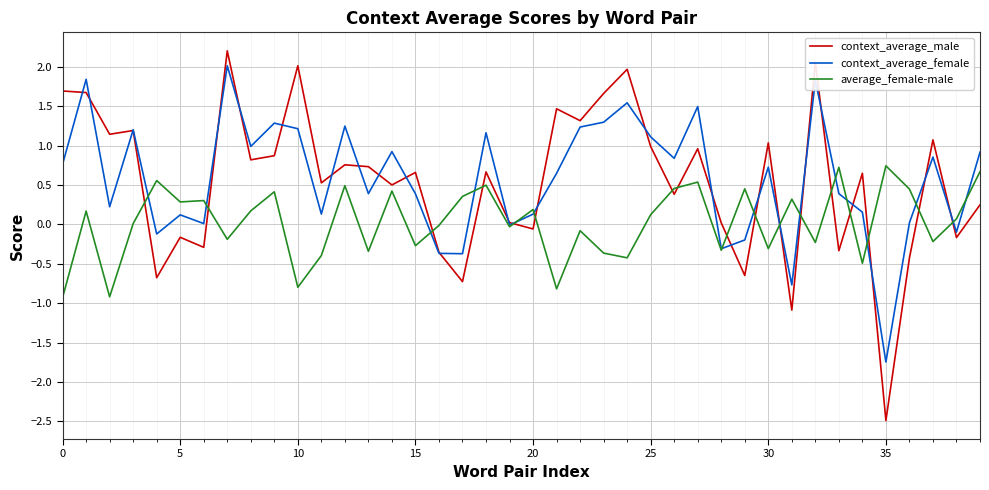

What is the smallest value displayed?

-2.5